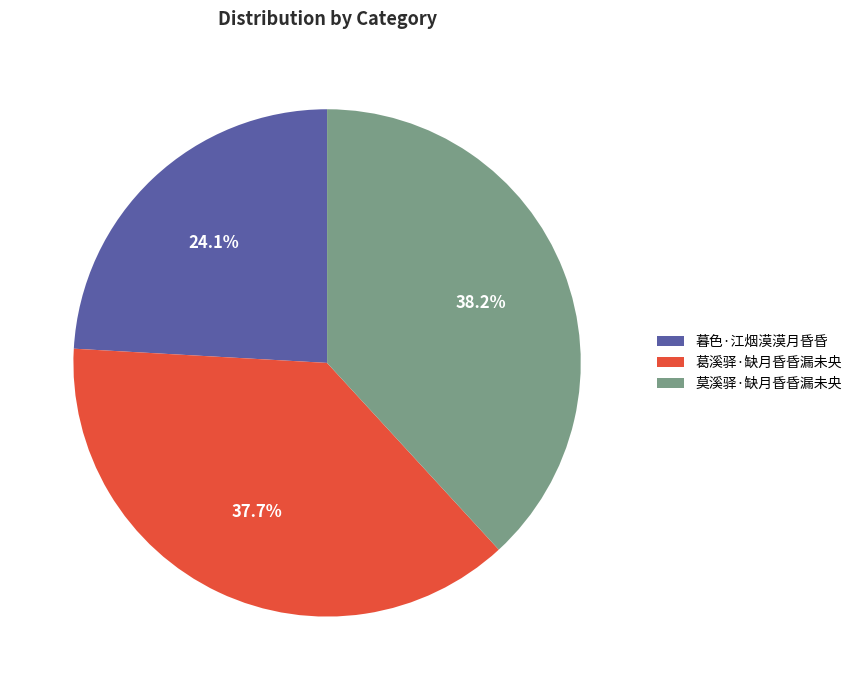

What percentage is NOT represented by 莫溪驿·缺月昏昏漏未央?

61.8%